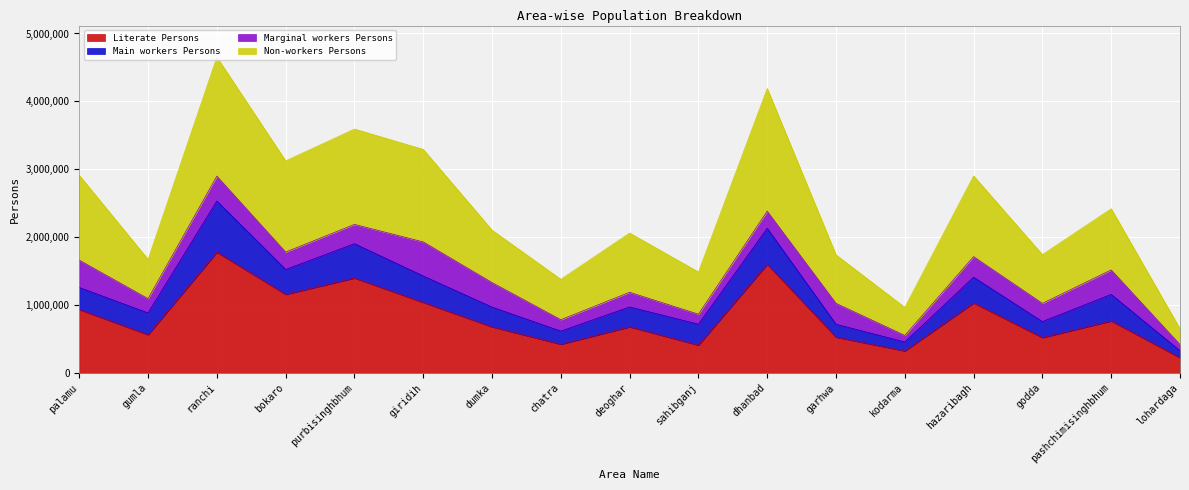

What is the highest value of the Literate Persons series?

1777565